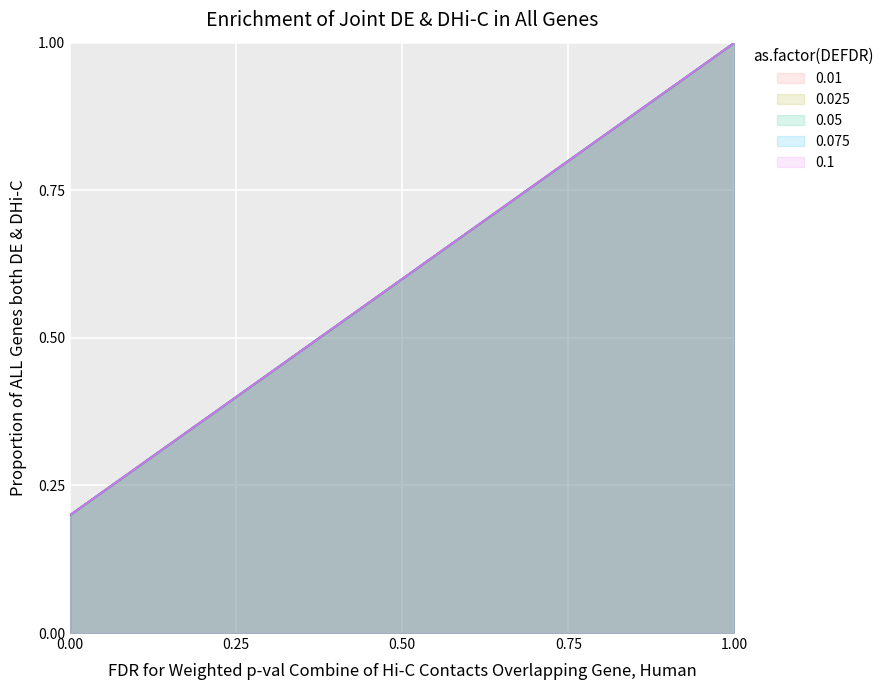

How many lines are shown in the chart?

5